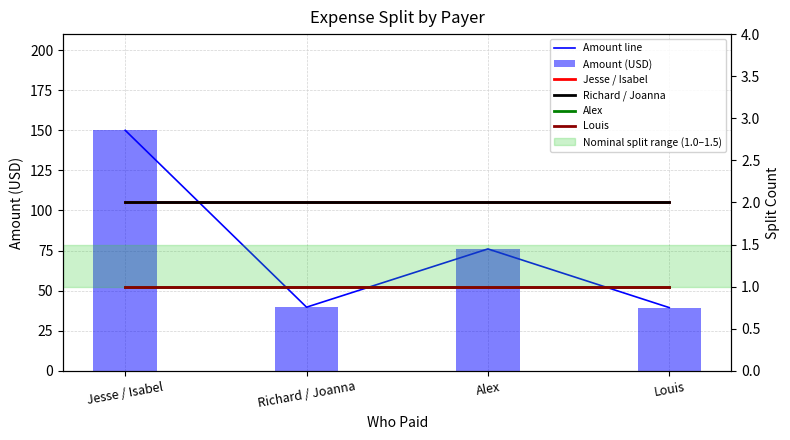

Reading left to right, extract all data points from this chart.

Amount line: 150.0	39.7	76.0	39.4
Amount (USD): 150.0	39.7	76.0	39.4
Jesse / Isabel: 2.0	2.0	2.0	2.0
Richard / Joanna: 2.0	2.0	2.0	2.0
Alex: 1.0	1.0	1.0	1.0
Louis: 1.0	1.0	1.0	1.0